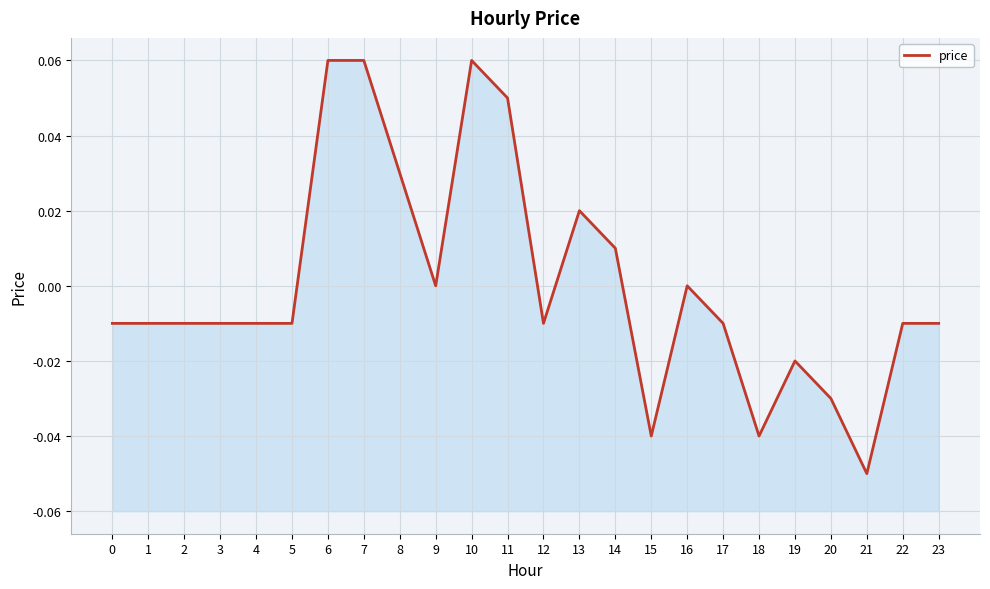

Rank the categories by value from lowest to highest.

21, 15, 18, 20, 19, 0, 1, 2, 3, 4, 5, 12, 17, 22, 23, 9, 16, 14, 13, 8, 11, 6, 7, 10